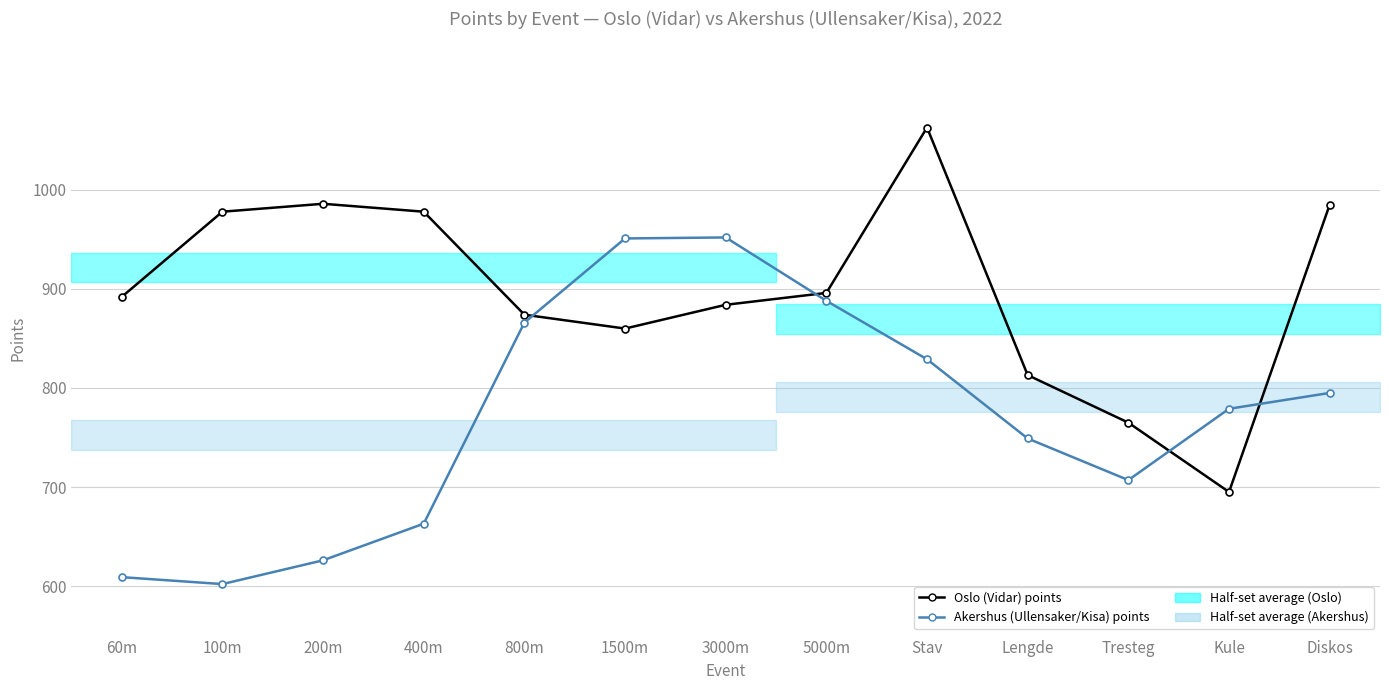

Which has a higher value, Stav or 100m?

Stav